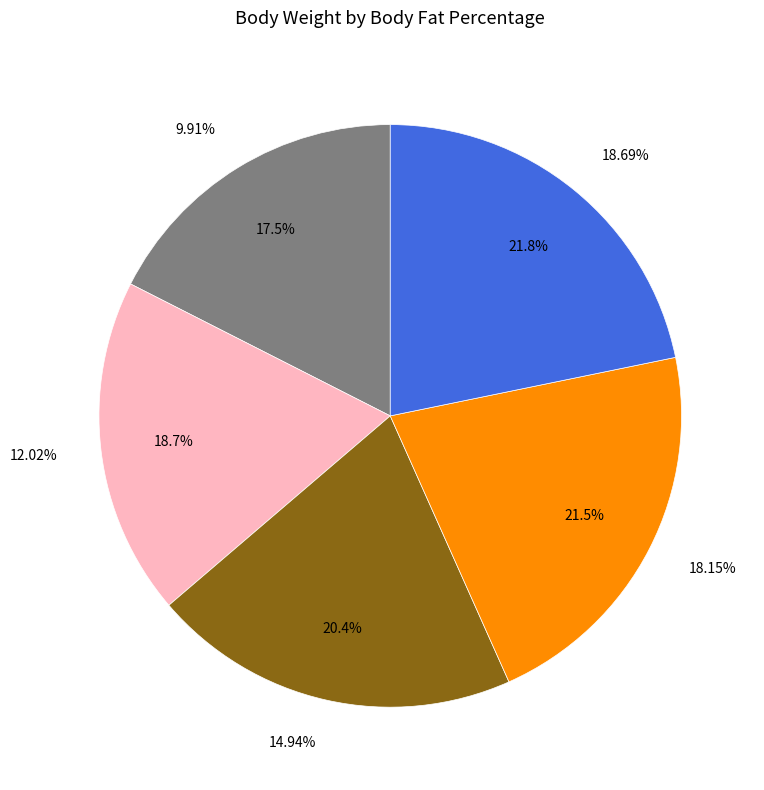

What is the smallest slice in the pie chart?

9.91%